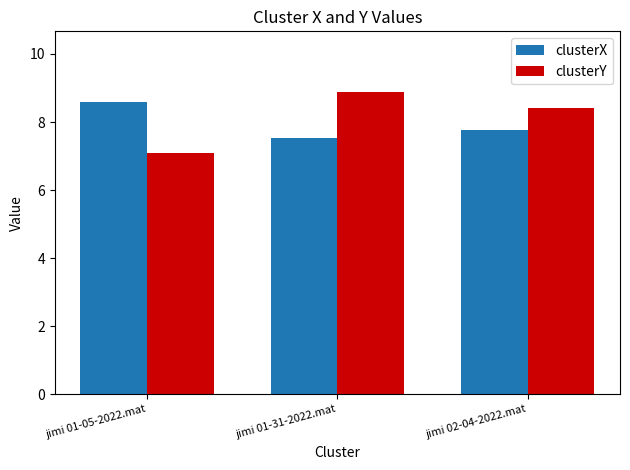

Which series changed the most between jimi 01-31-2022.mat and jimi 02-04-2022.mat?

clusterY